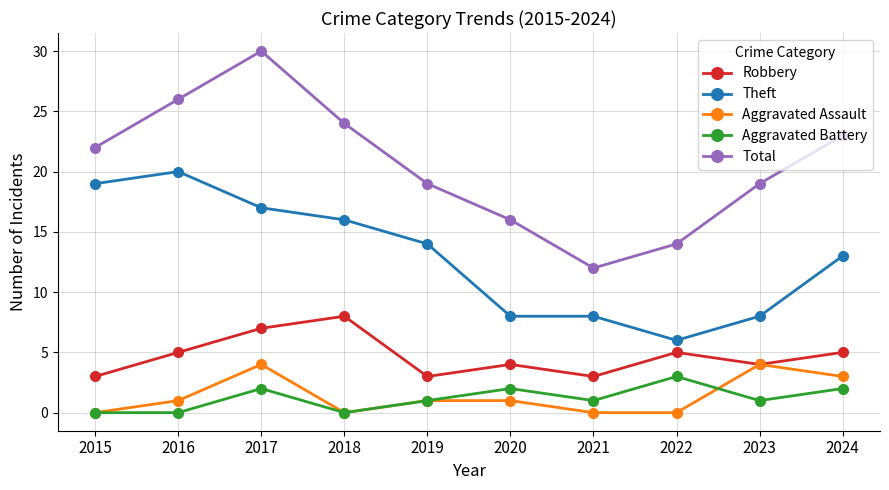

What is the total value across all series at 2015?

44